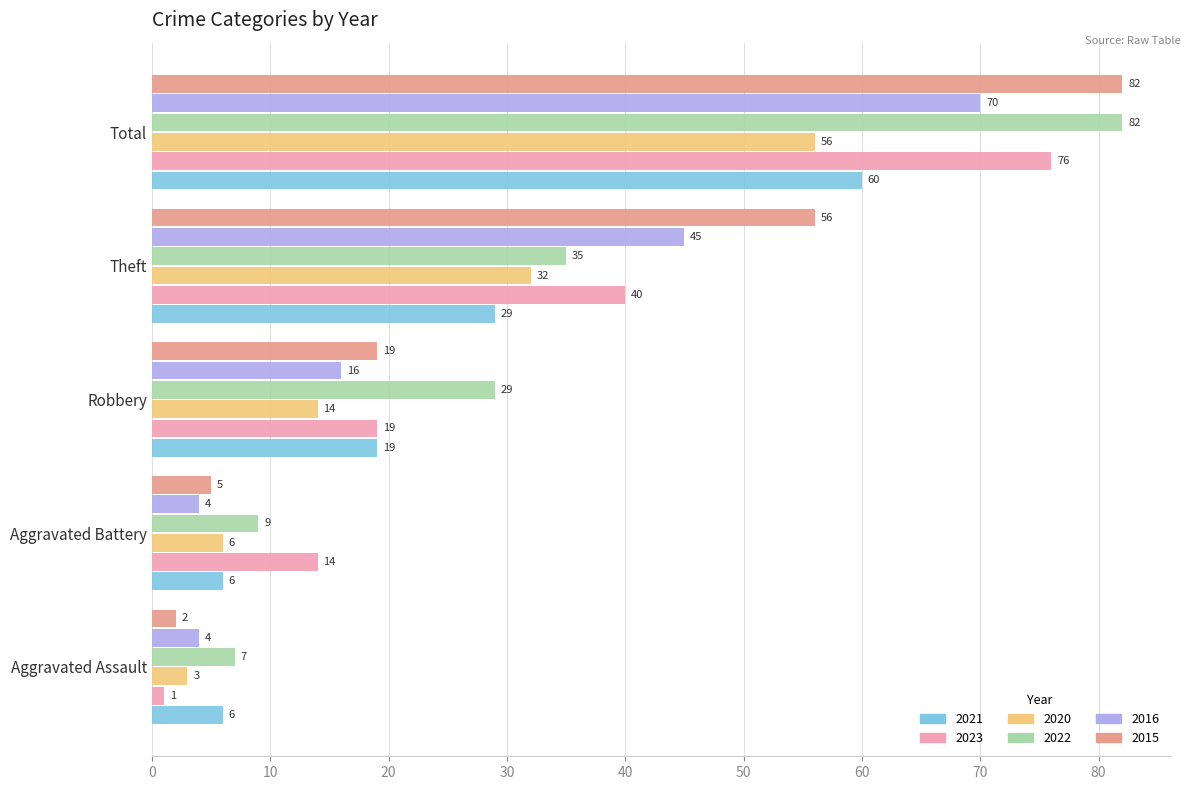

What is the difference between the 2016 values at Aggravated Assault and Theft?

41